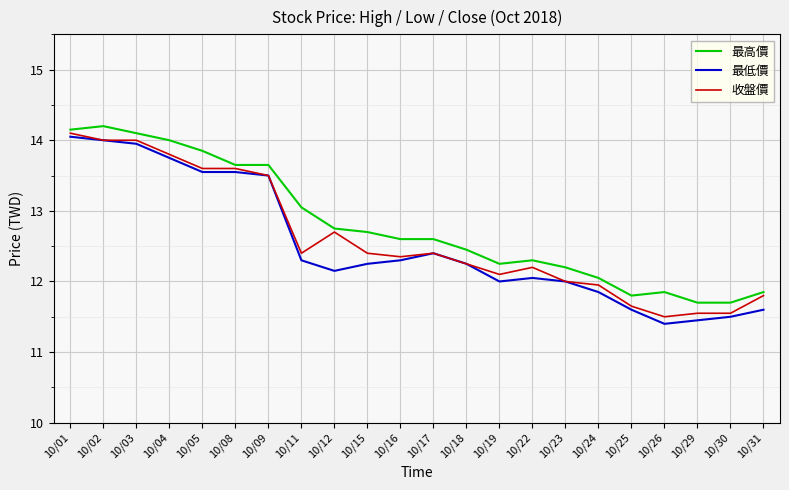

Count the 收盤價 values in the range 11 to 13.

15